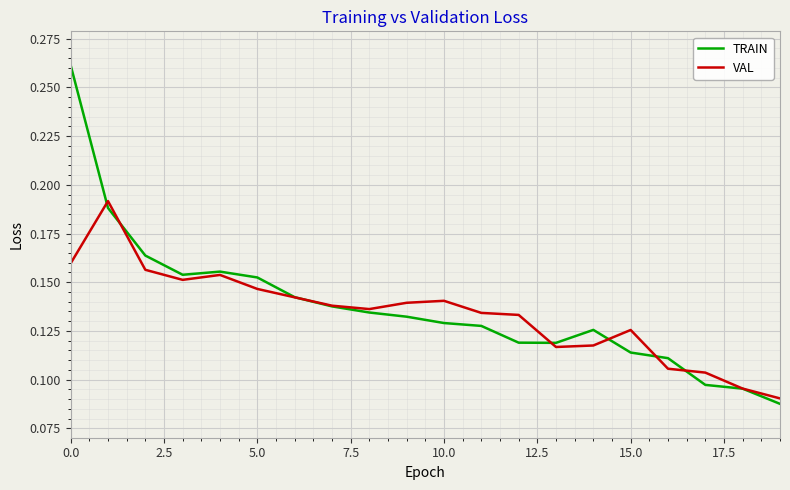

What are all the series names shown in the legend?

TRAIN, VAL